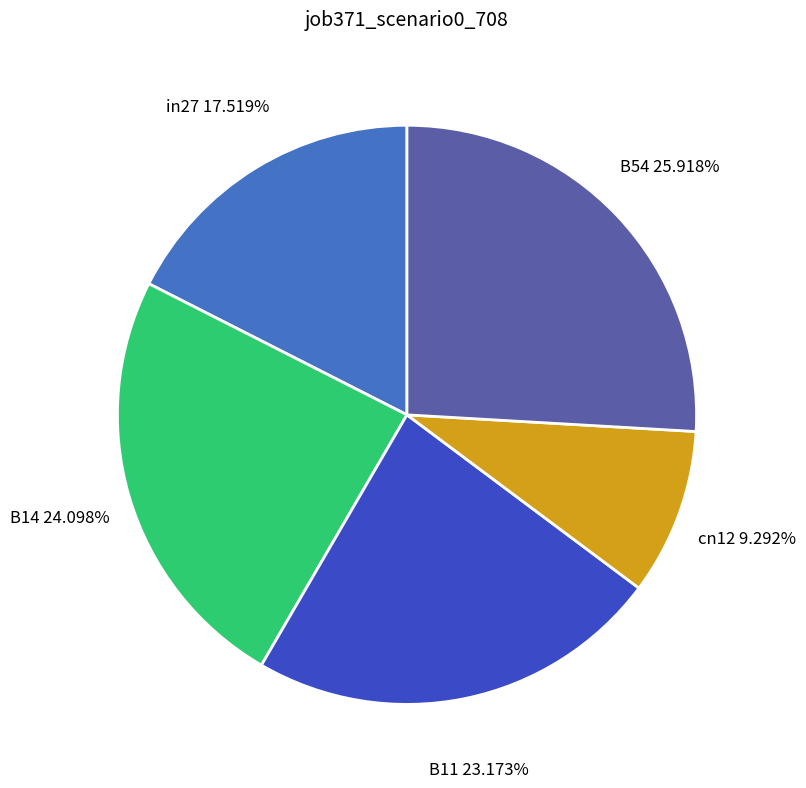

To the nearest percent, what is the average slice percentage?

20%